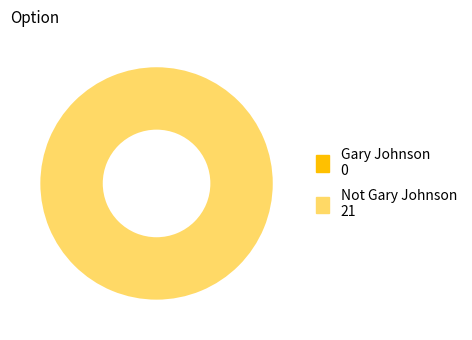

Count the number of slices in the pie.

2